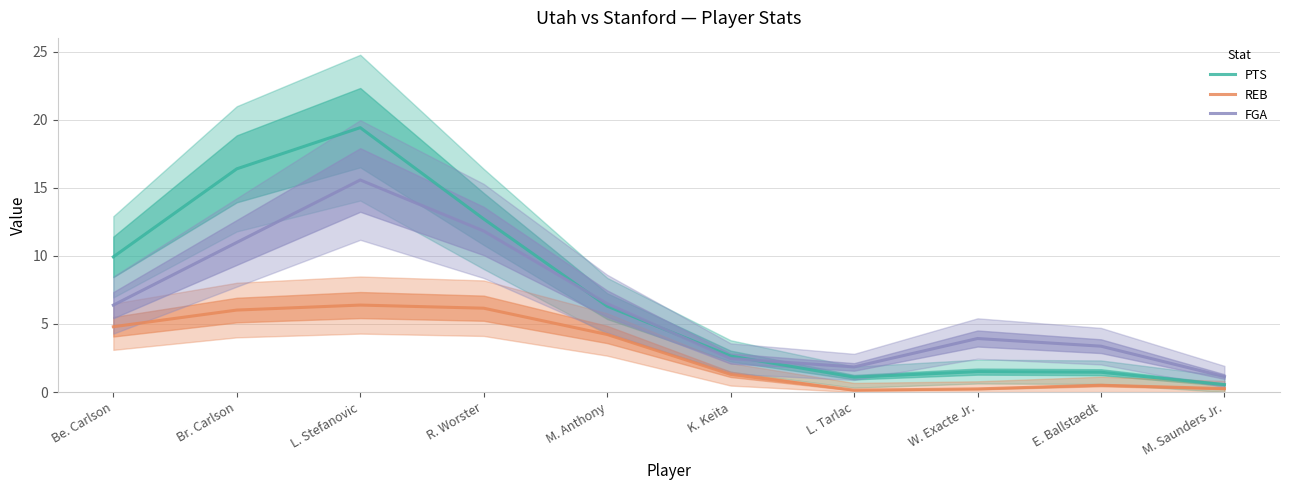

What is the label of the 8th point from the right?

L. Stefanovic